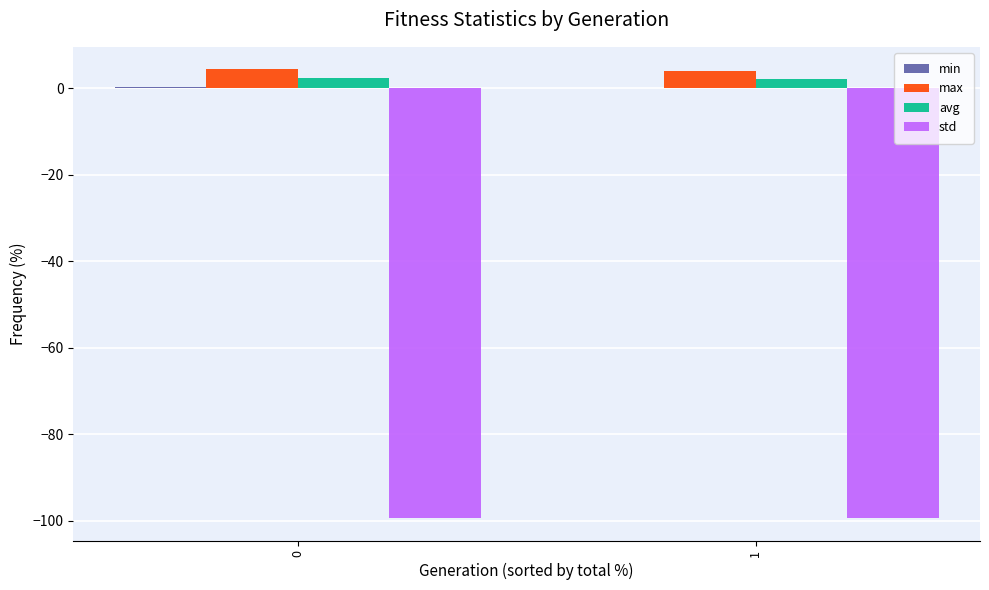

Is the value of avg at 1 greater than the value of std at 0?

Yes